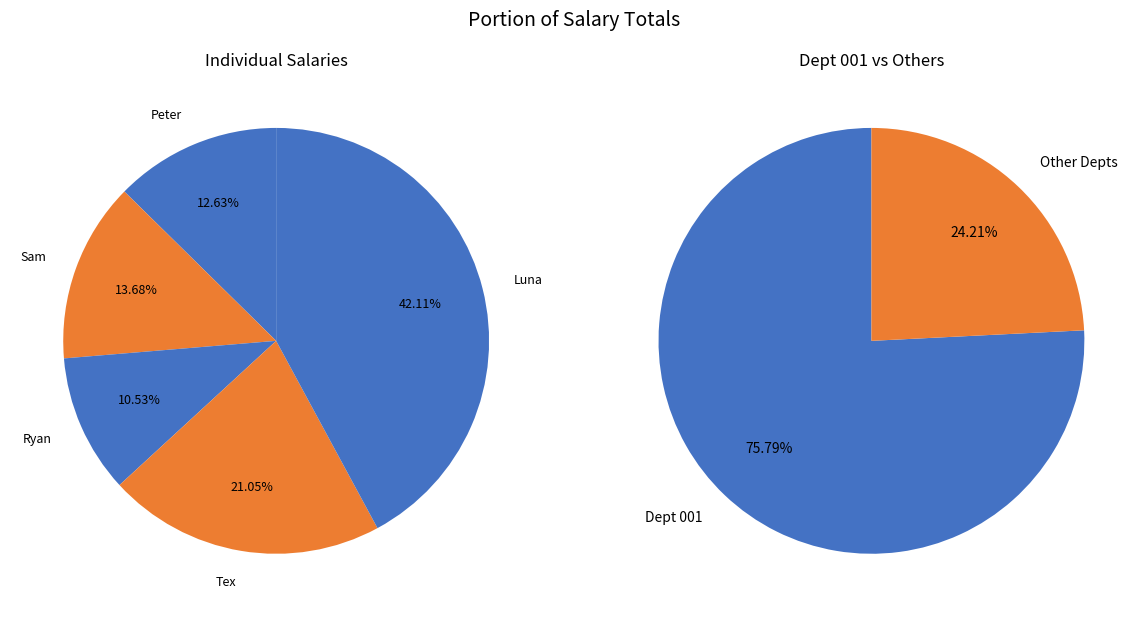

Combined, do Tex and Peter account for over 50%?

No